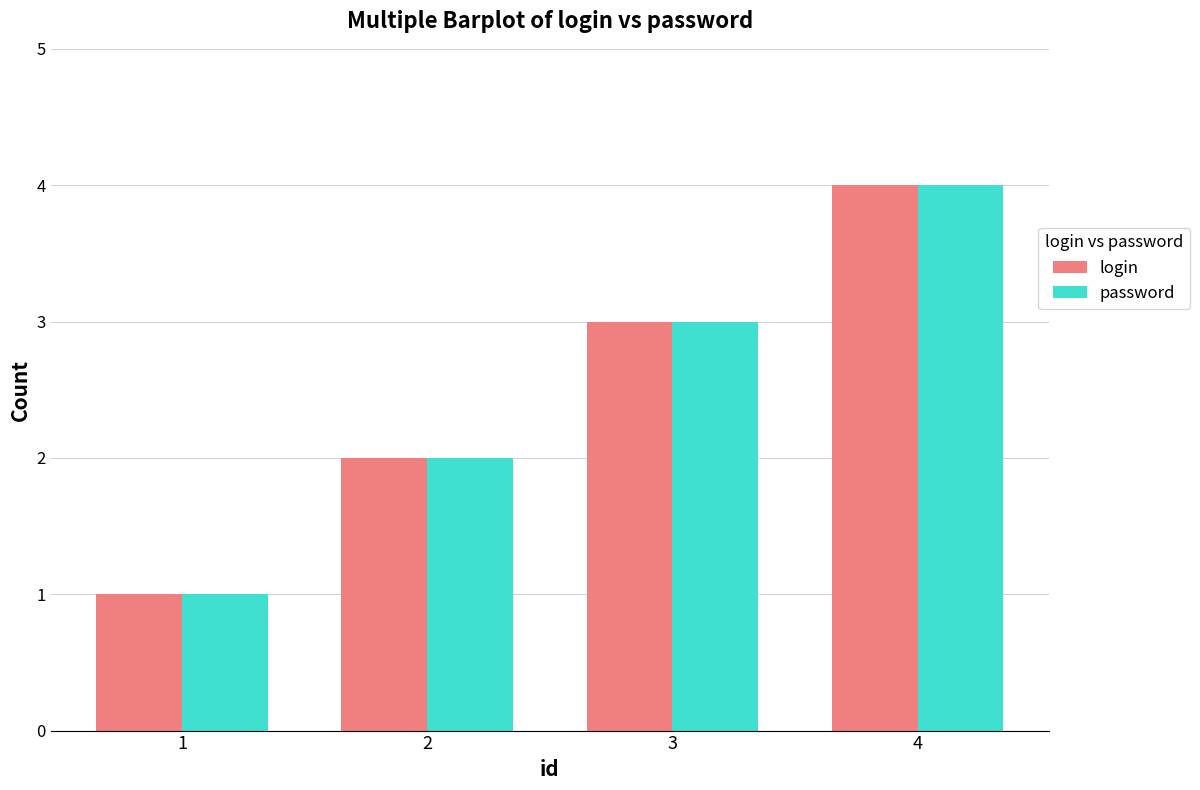

Is it true that password equals 3 at 3?

True